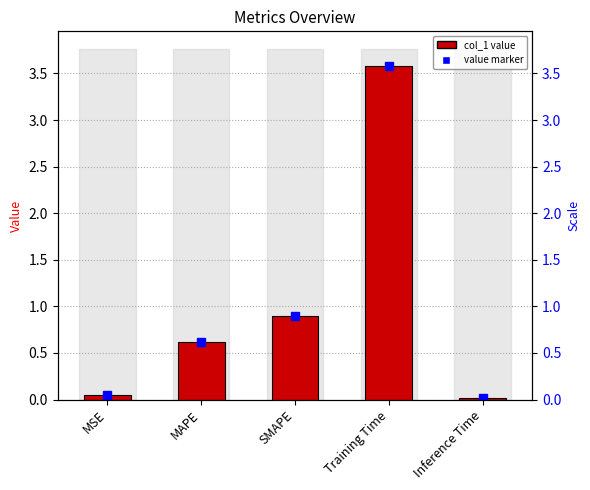

Are the bars horizontal?

No